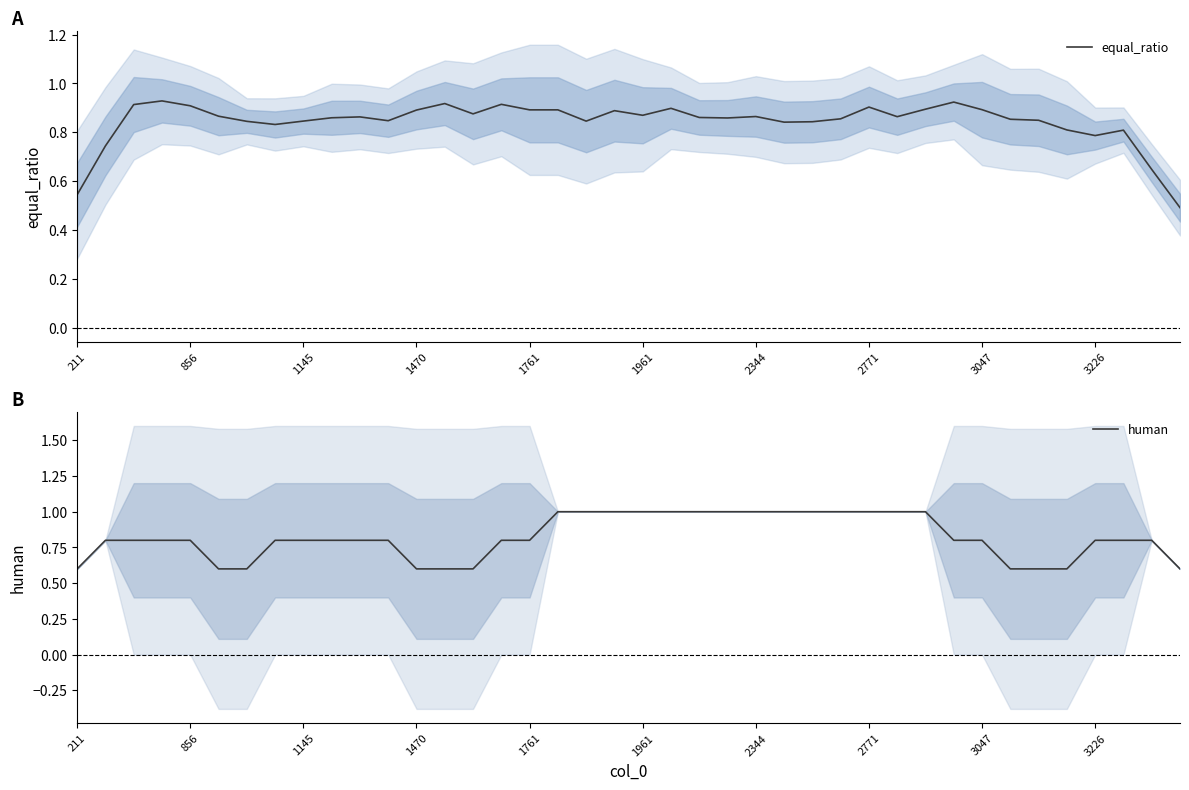

What is the minimum value for human?

0.6